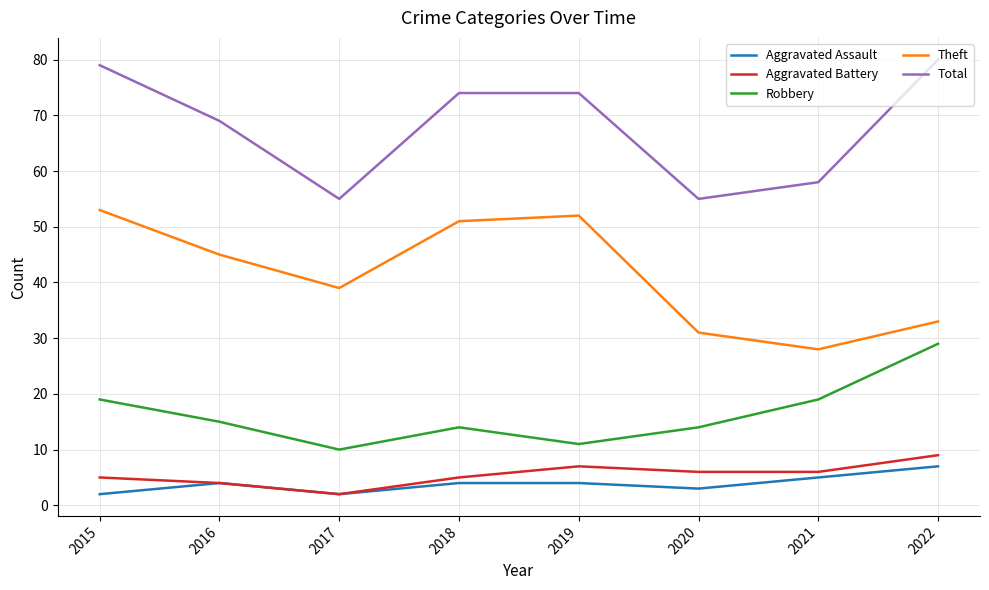

What is the highest value of the Aggravated Assault series?

7